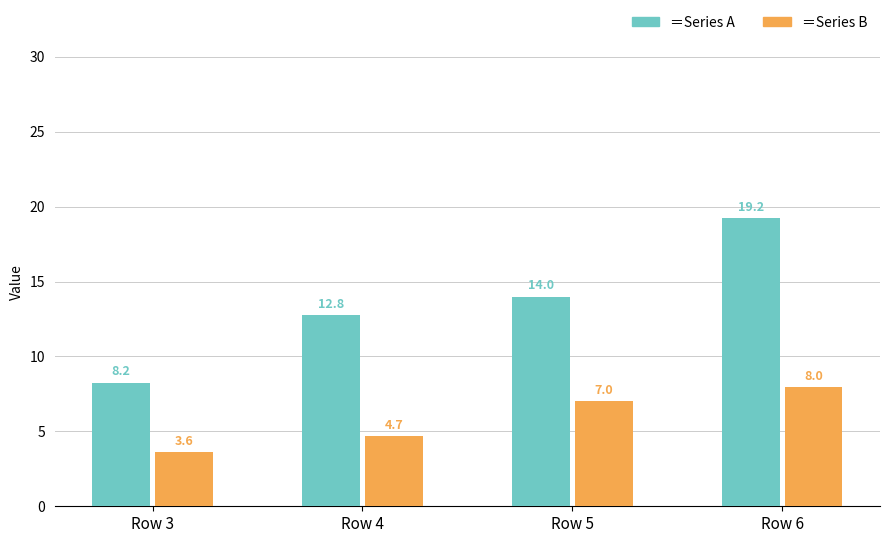

What is the difference between the highest and lowest values at Row 3?

4.6